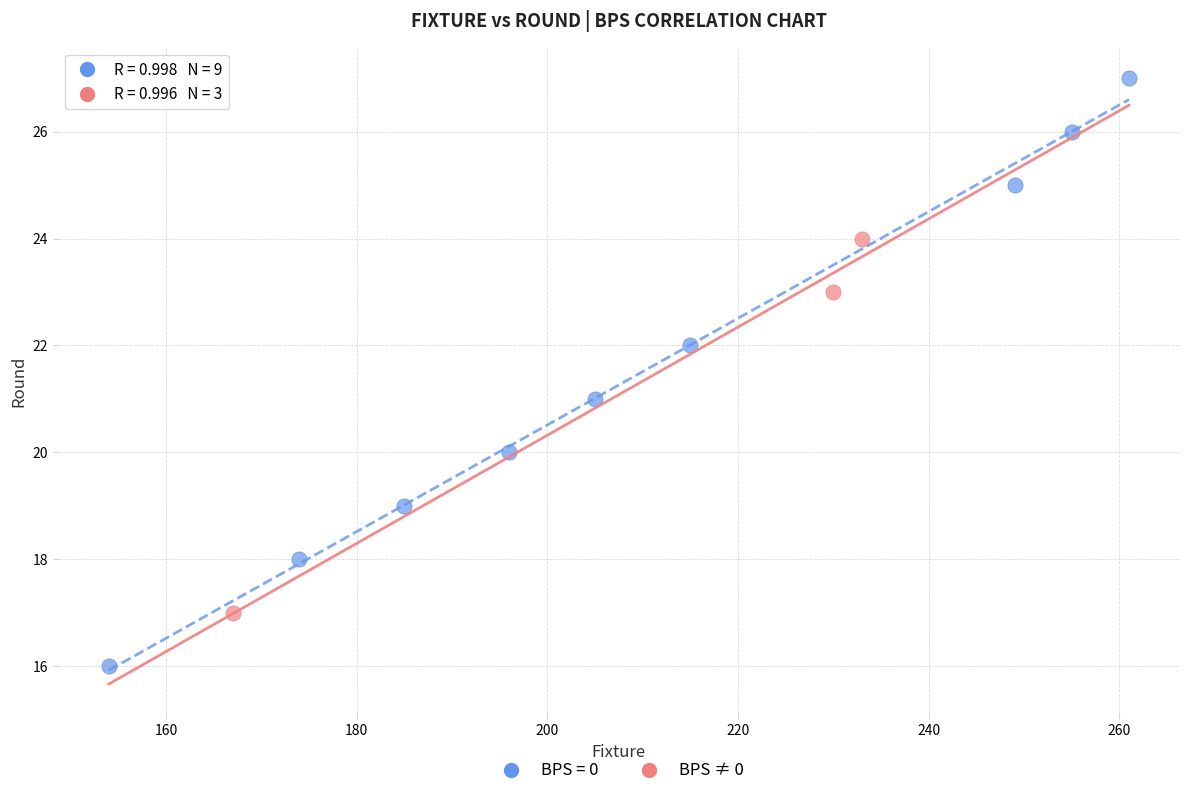

Which series contains the highest Y value?

BPS = 0